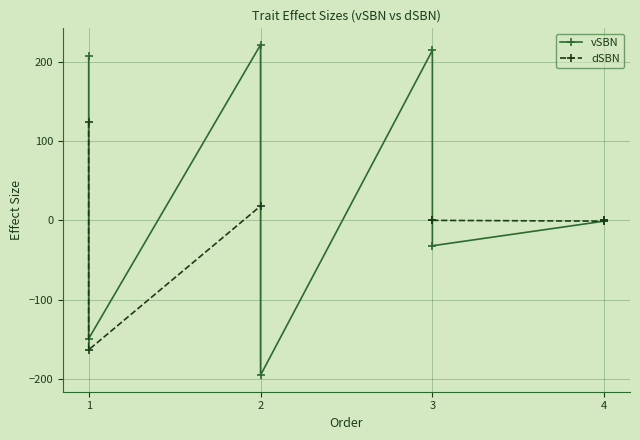

True or false: vSBN has a value of 44.6 at 1.

False